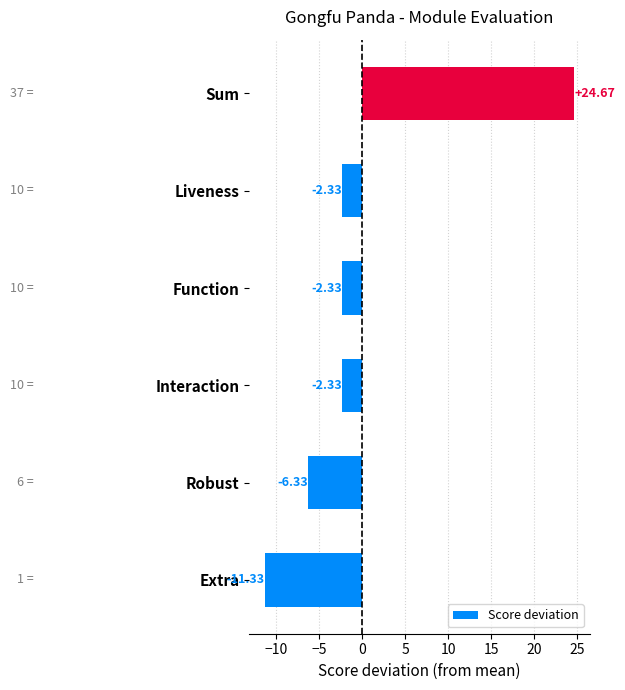

How many positive values are there?

1